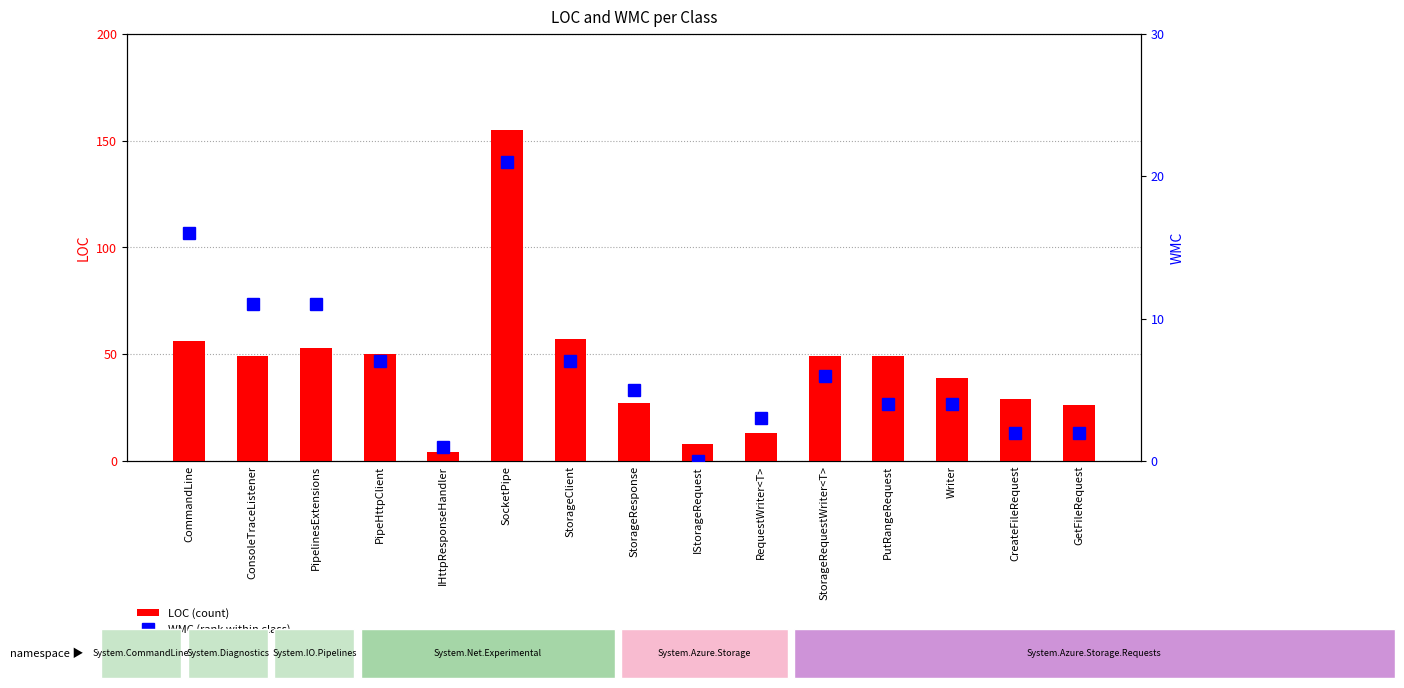

At how many categories does at least one series exceed 123?

1